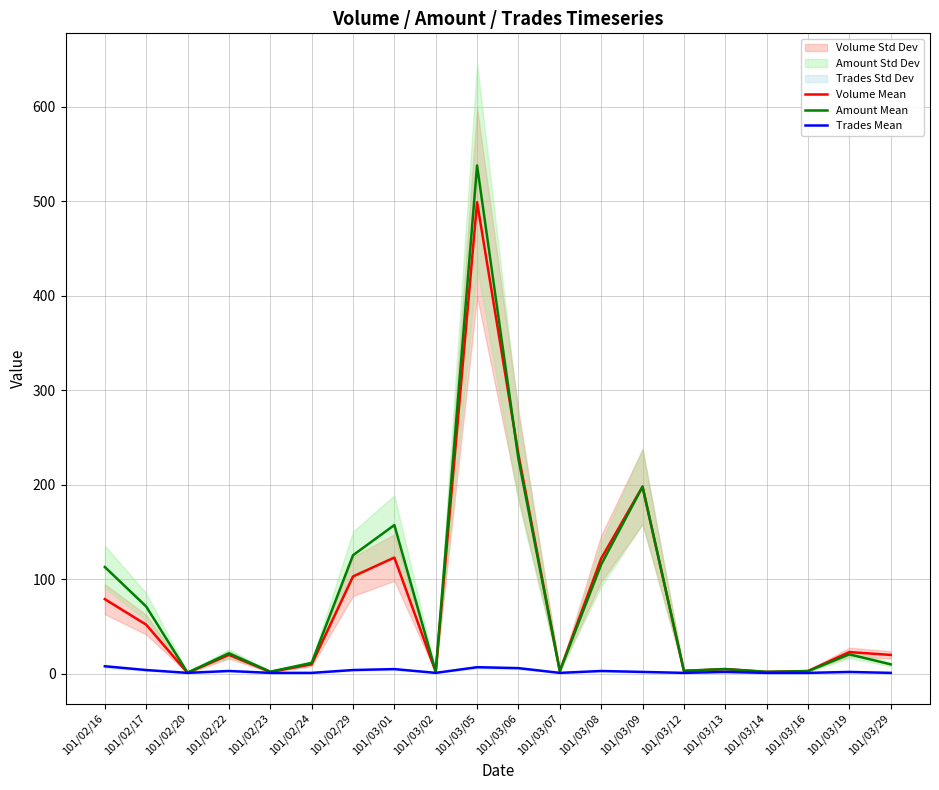

Reading right to left, what are all the values shown in this chart?

Volume Mean: 20.0	23.0	3.0	2.0	5.0	3.0	198.0	122.0	3.0	232.0	499.0	2.0	123.0	103.0	10.0	2.0	20.0	1.0	52.0	79.0
Amount Mean: 10.0	20.6	2.8	2.1	5.1	3.2	198.0	115.7	2.8	227.3	537.8	2.5	157.4	125.5	11.5	2.3	21.7	1.3	71.2	113.0
Trades Mean: 1.0	2.0	1.0	1.0	2.0	1.0	2.0	3.0	1.0	6.0	7.0	1.0	5.0	4.0	1.0	1.0	3.0	1.0	4.0	8.0